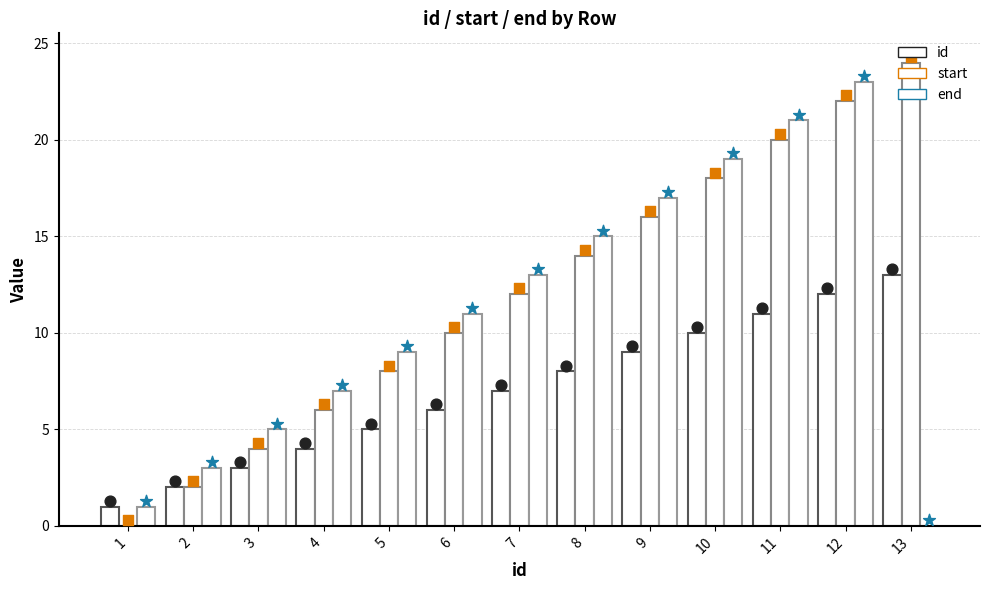

At which category is the sum across all series the highest?

12